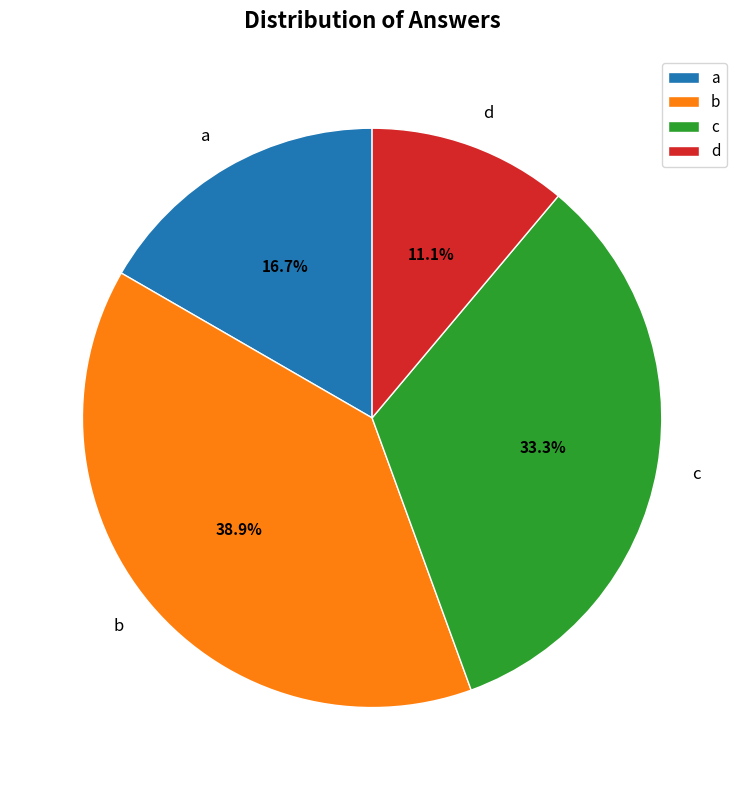

True or false: a accounts for 28% of the total.

False